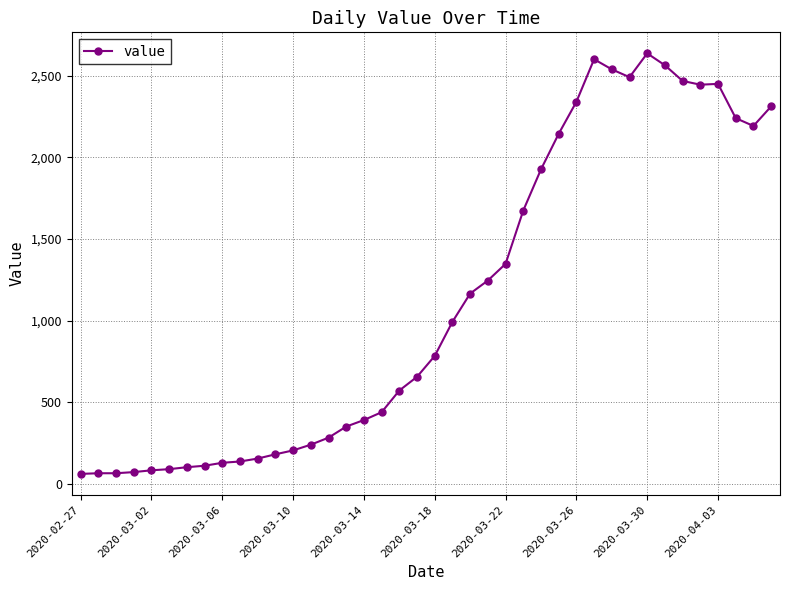

What is the sum of all values?

44963